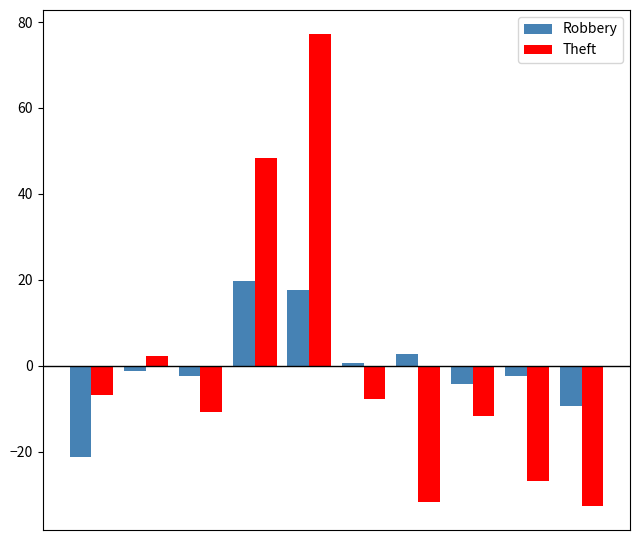

Rank the series by their maximum value, from lowest to highest.

Robbery, Theft